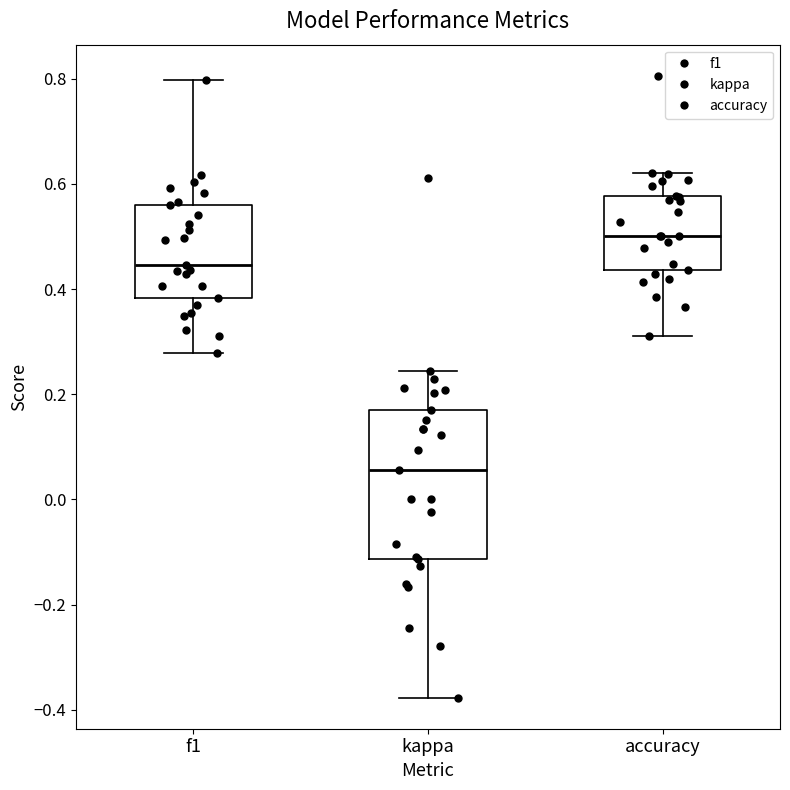

Where does the median line of the box for f1 sit on the y-axis? The values are not printed on the chart, so give them approximately, as read against the axis.

0.44